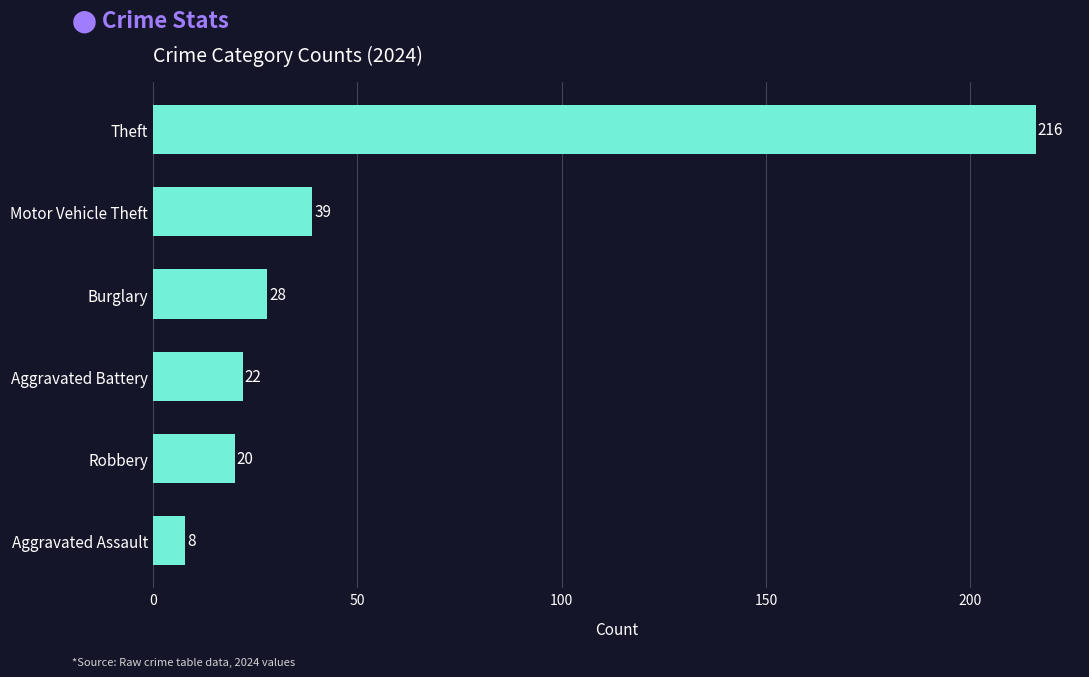

What is the label of the 4th bar from the top?

Aggravated Battery